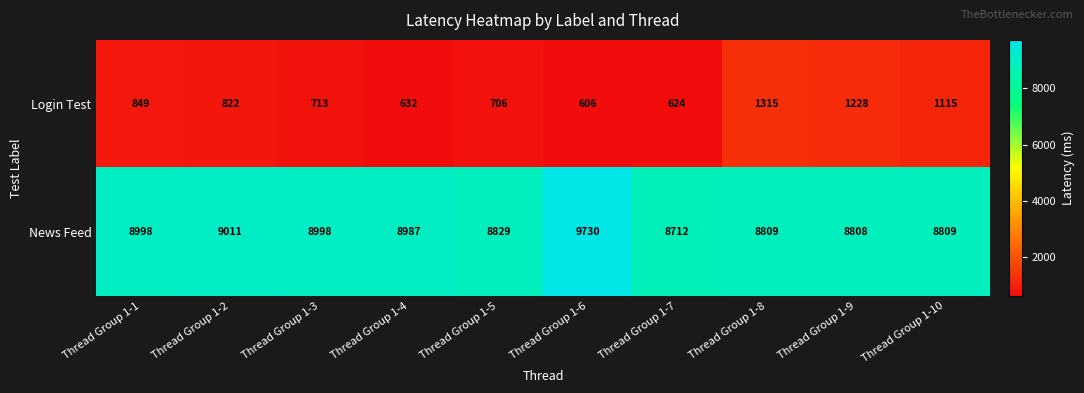

At which category is the sum across all series the highest?

Thread Group 1-6